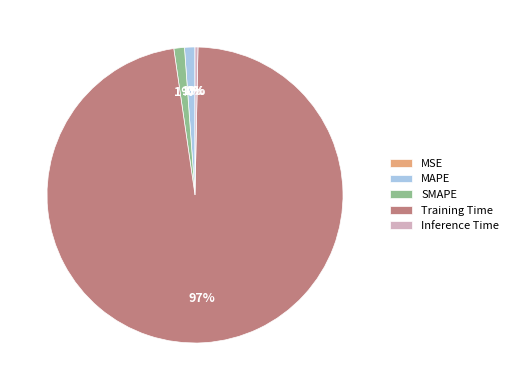

Which has a higher value, Inference Time or MAPE?

MAPE